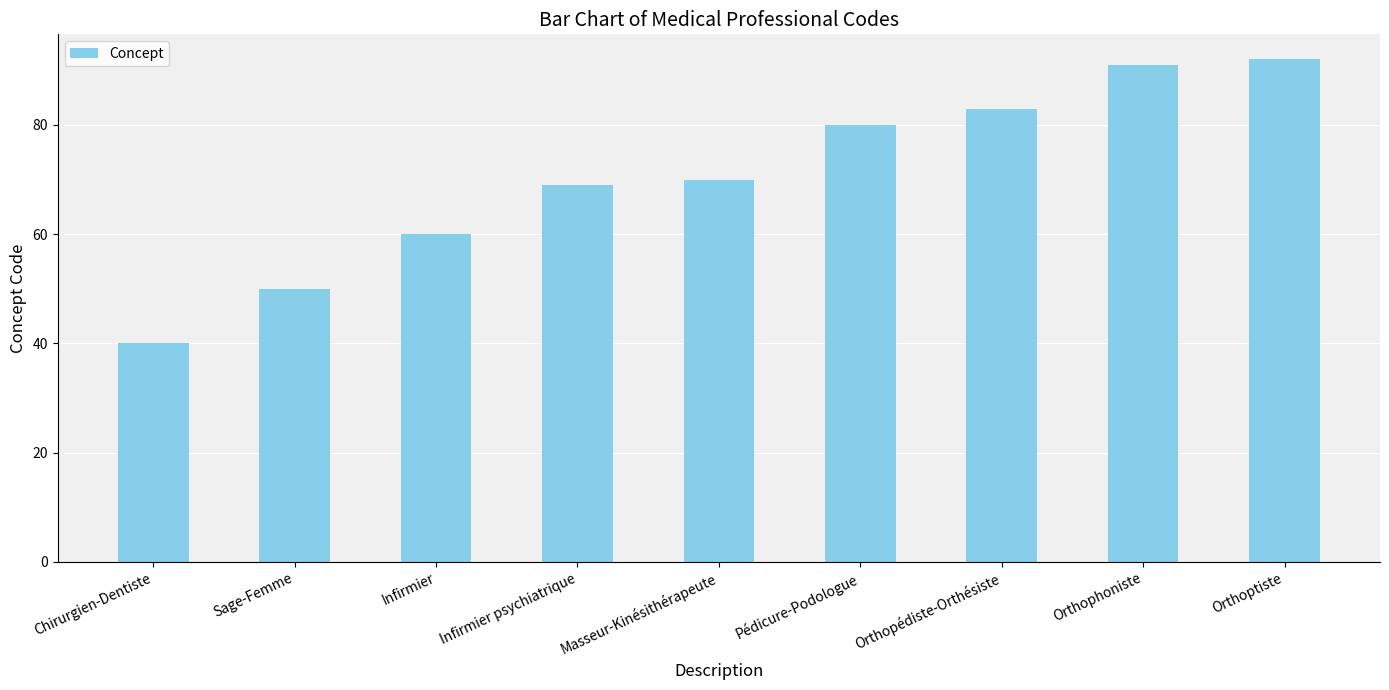

Read the value at Infirmier, to the nearest 5.

60